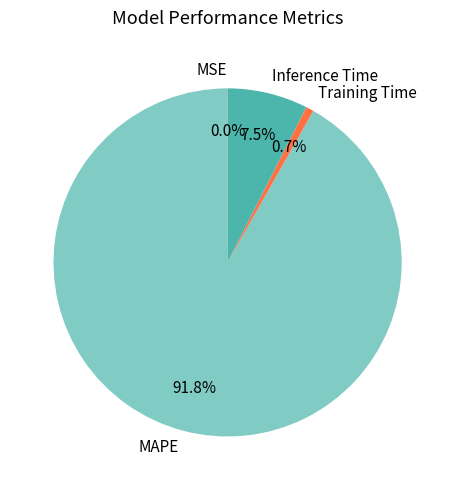

What portion of the pie excludes Inference Time?

92.5%